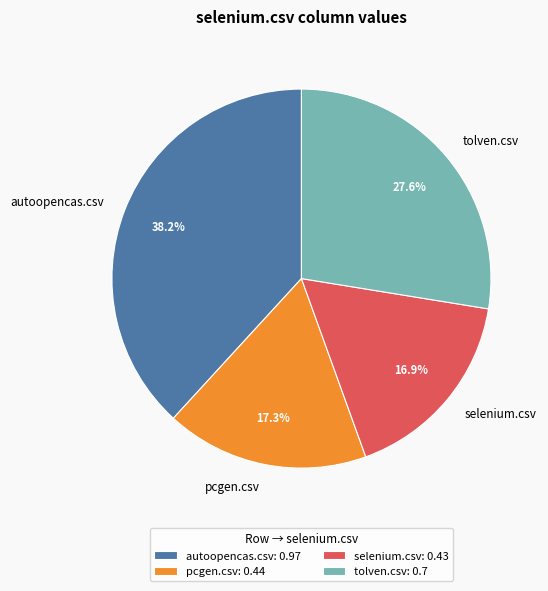

To the nearest percent, what is the difference between the tolven.csv and selenium.csv slice percentages?

11%